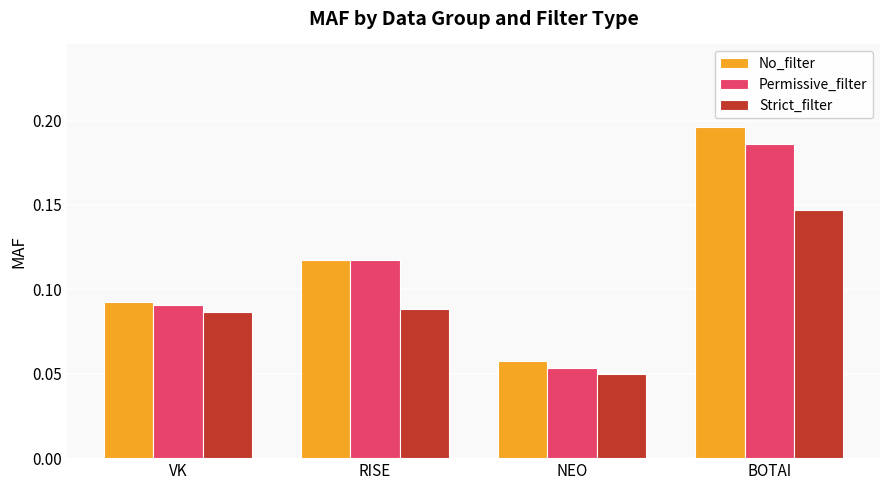

At which category is the sum across all series the highest?

BOTAI